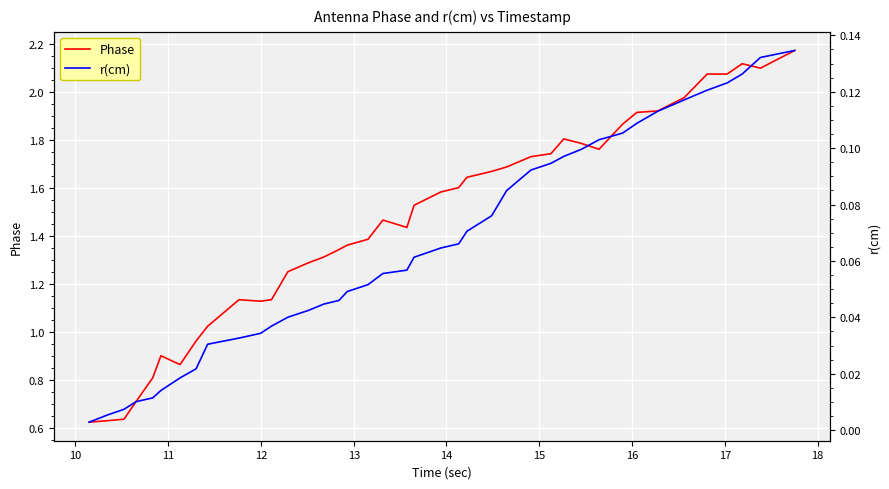

True or false: Phase and r(cm) intersect in this chart.

False